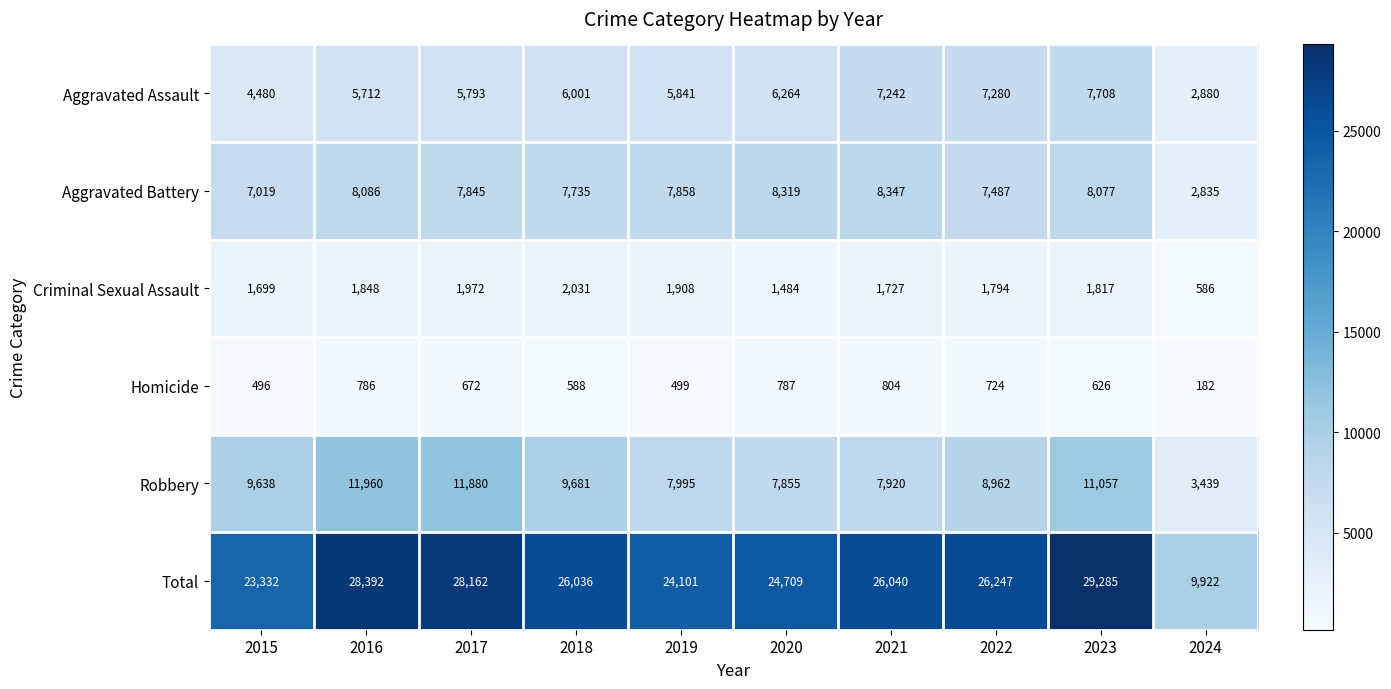

What is the total value across all series at 2015?

46664